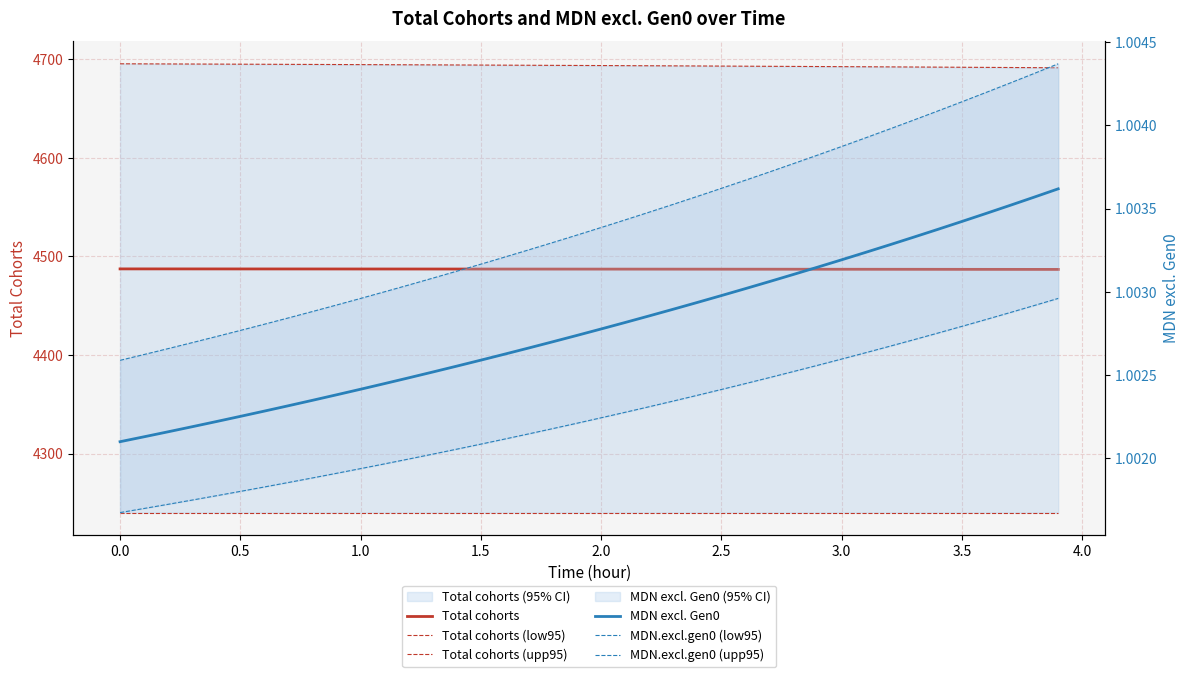

List the series in order of their peak value, lowest first.

MDN.excl.gen0 (low95), MDN excl. Gen0, MDN.excl.gen0 (upp95), Total cohorts (low95), Total cohorts, Total cohorts (upp95)